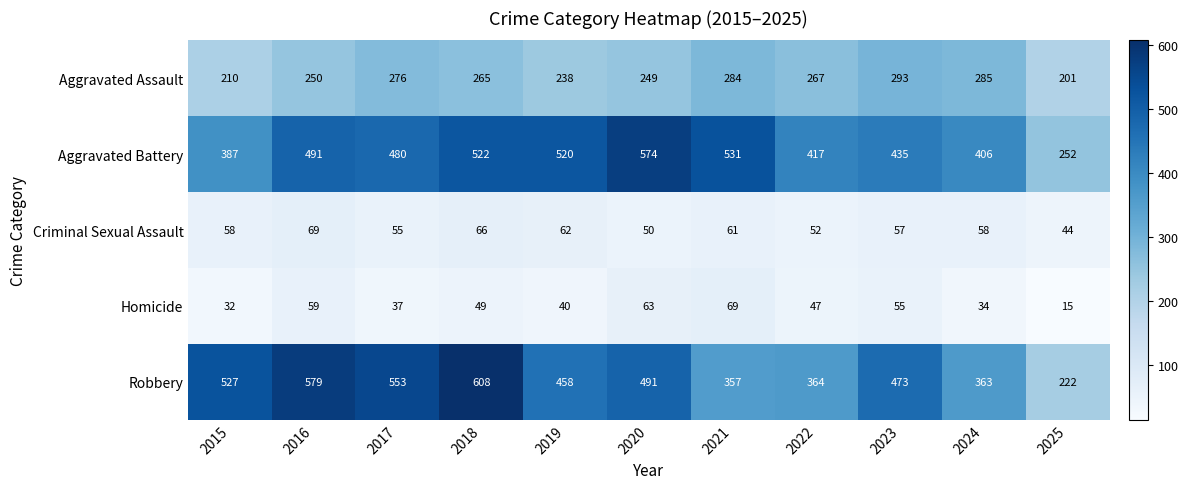

Which series has the largest total across all categories?

Aggravated Battery